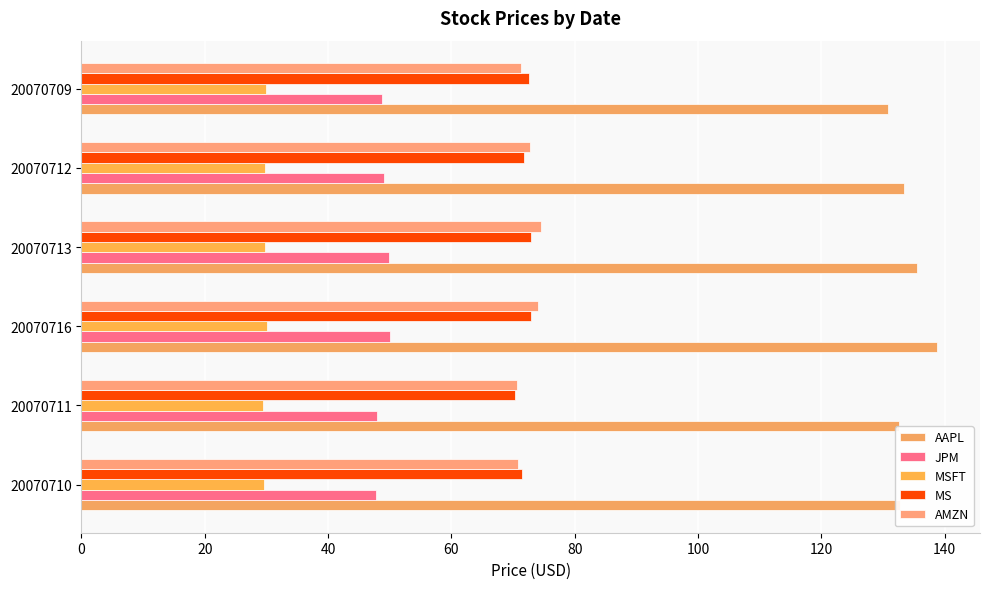

What is the maximum value for JPM?

50.1